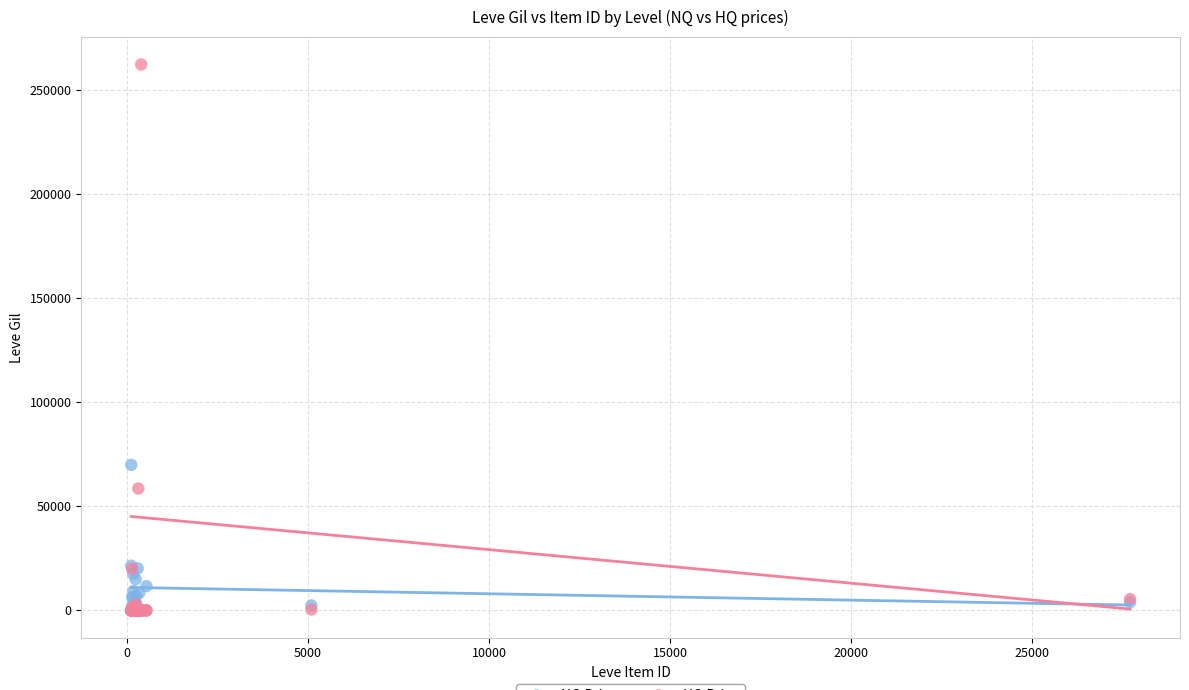

What are all the series names shown in the legend?

NQ Price, HQ Price